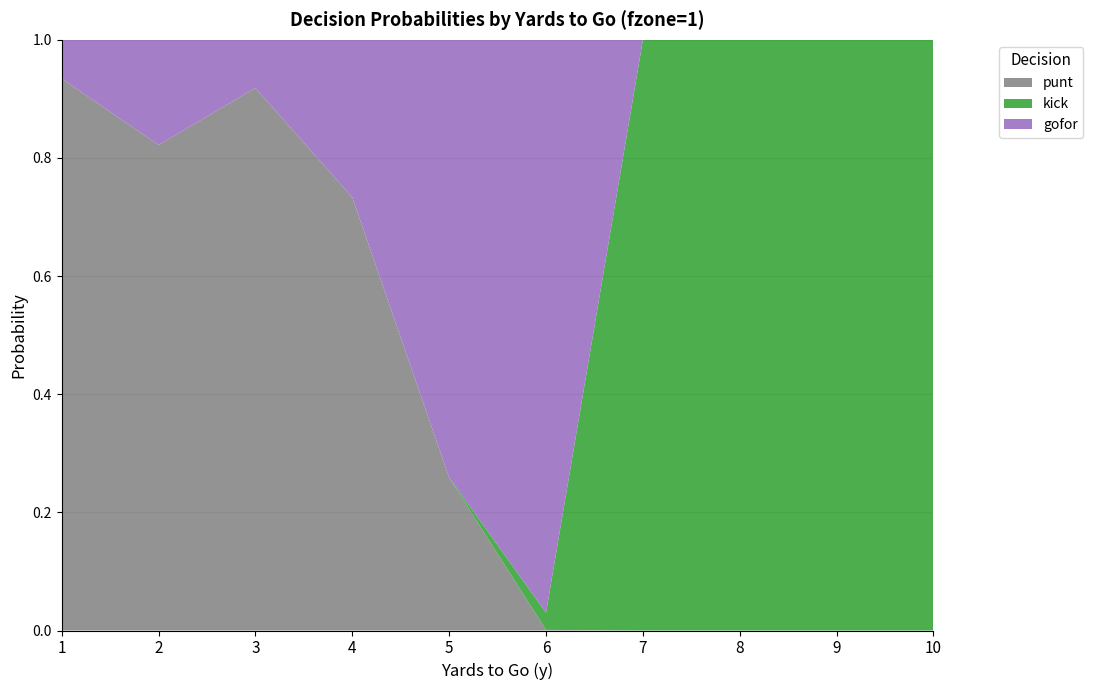

Reading right to left, extract all data points from this chart.

punt: 10=0.0	9=0.0	8=0.0	7=0.0	6=0.0	5=0.3	4=0.7	3=0.9	2=0.8	1=0.9
kick: 10=1.0	9=1.0	8=1.0	7=1.0	6=0.0	5=0.0	4=0.0	3=0.0	2=0.0	1=0.0
gofor: 10=0.0	9=0.0	8=0.0	7=0.0	6=1.0	5=0.7	4=0.3	3=0.1	2=0.2	1=0.1